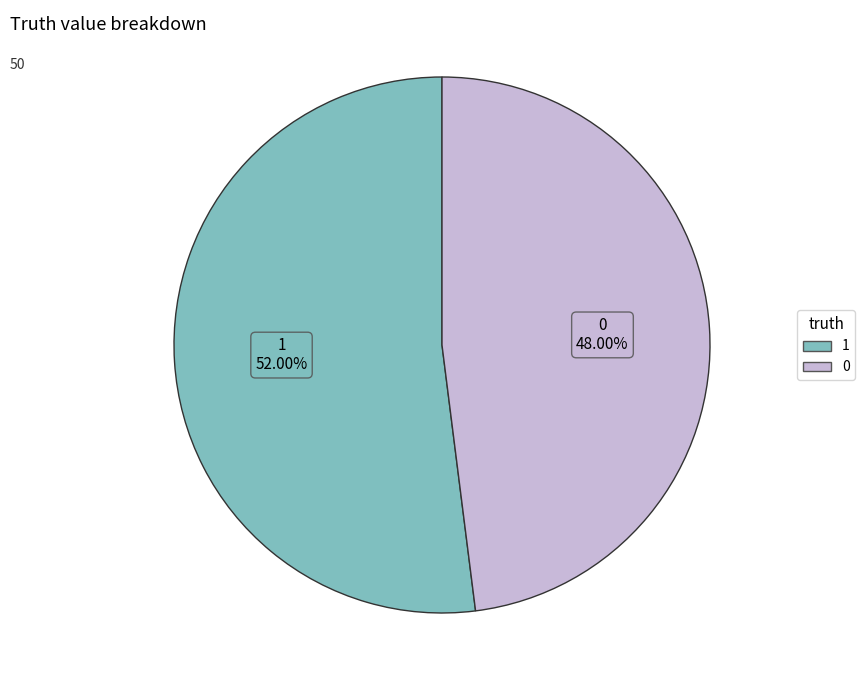

To the nearest percent, what is the average slice percentage?

50%